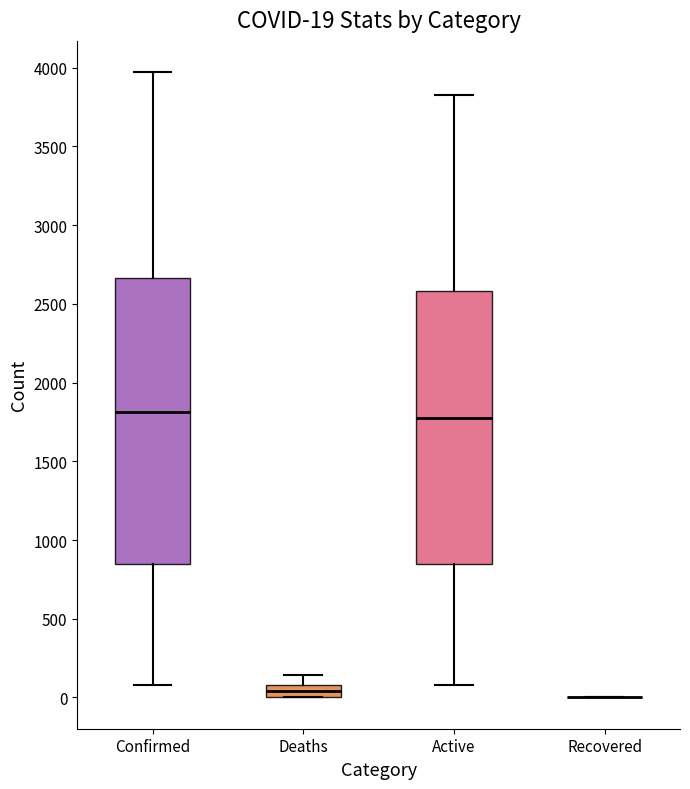

Comparing the boxes themselves (not the whiskers), which one is the tallest?

Confirmed